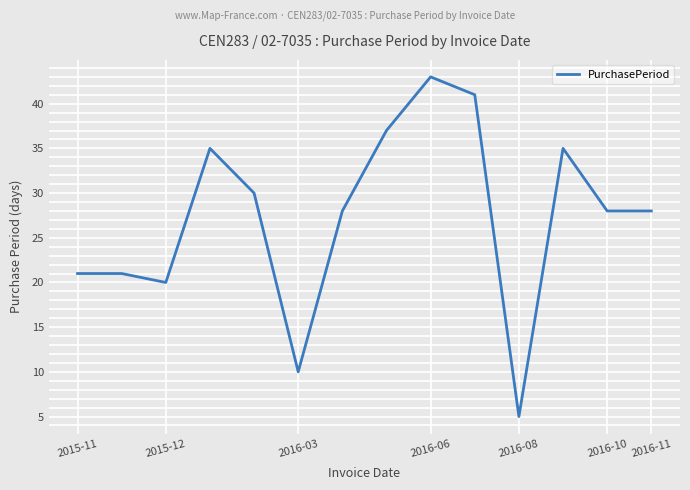

What is the maximum value shown in the chart?

43